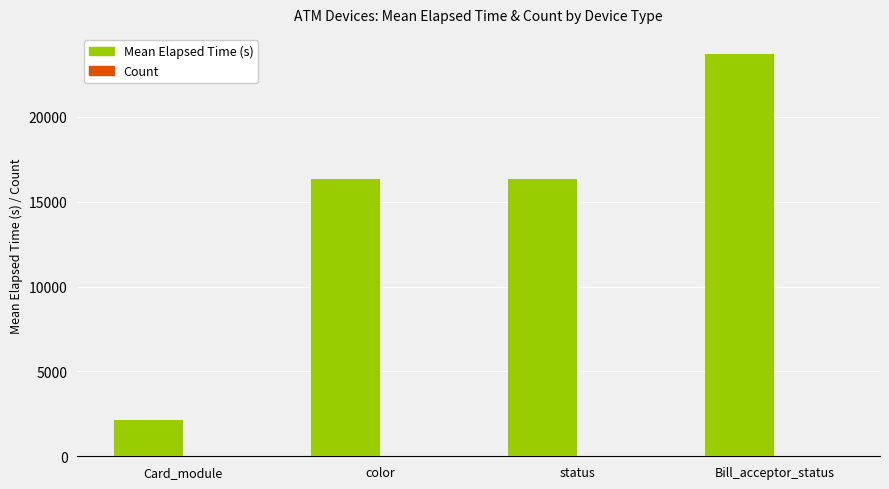

What is the maximum value shown in the chart?

23707